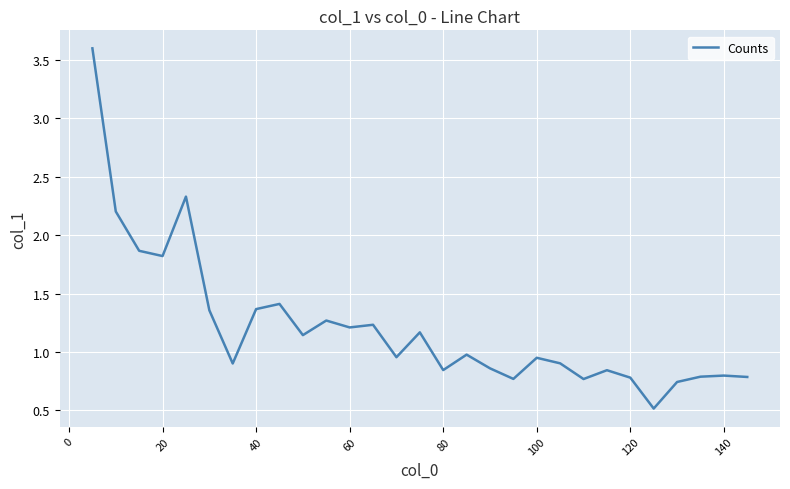

What is the average value?

1.2